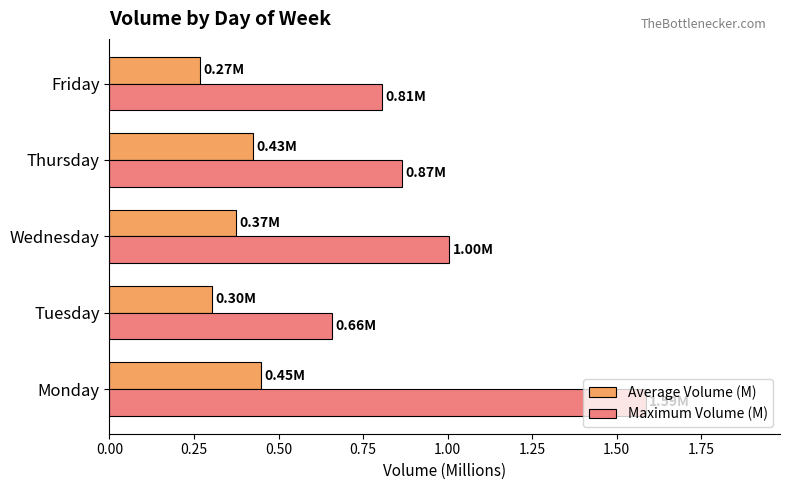

At how many categories does at least one series exceed 0?

5